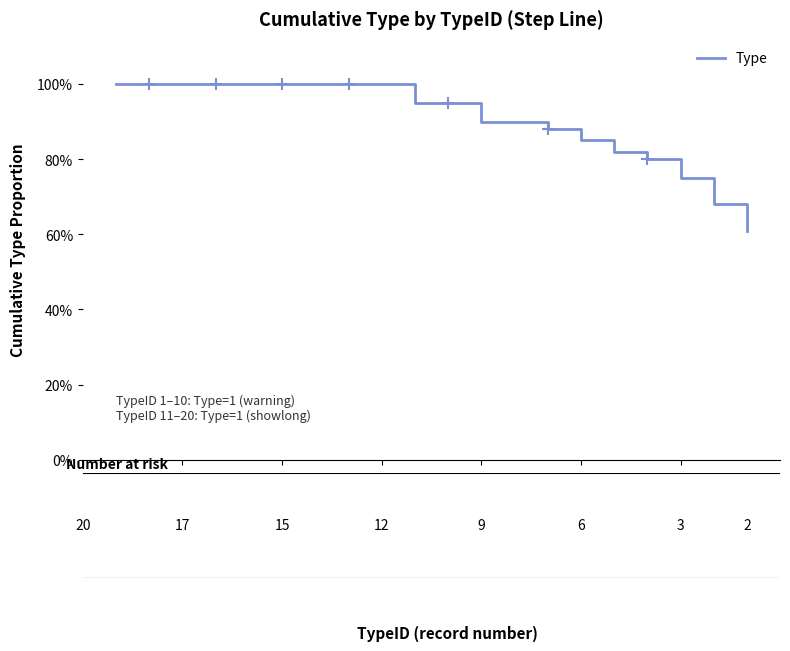

How many lines are shown in the chart?

1